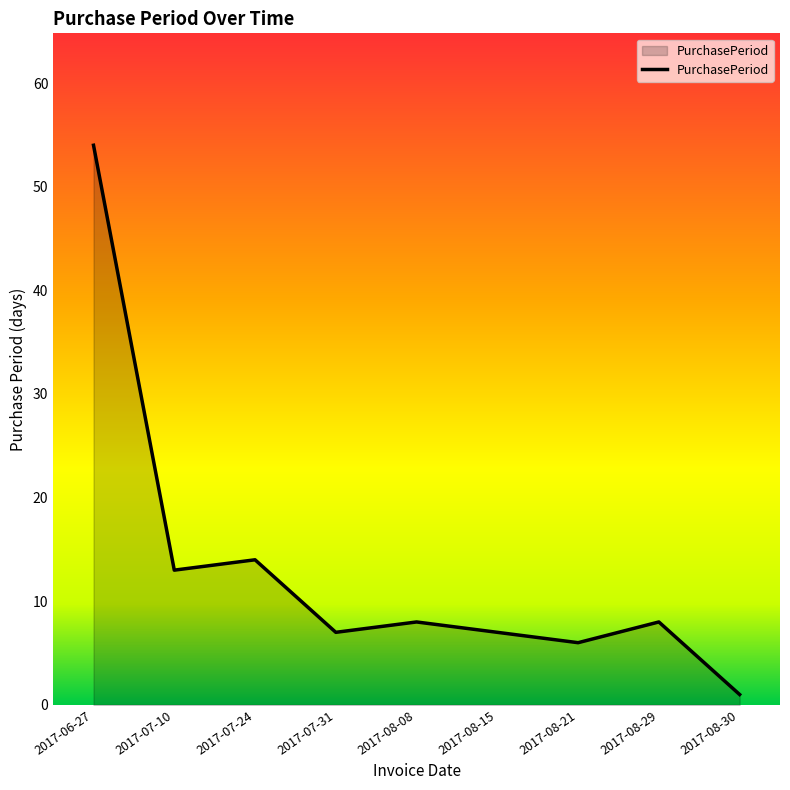

What position from the left is 2017-07-10?

2